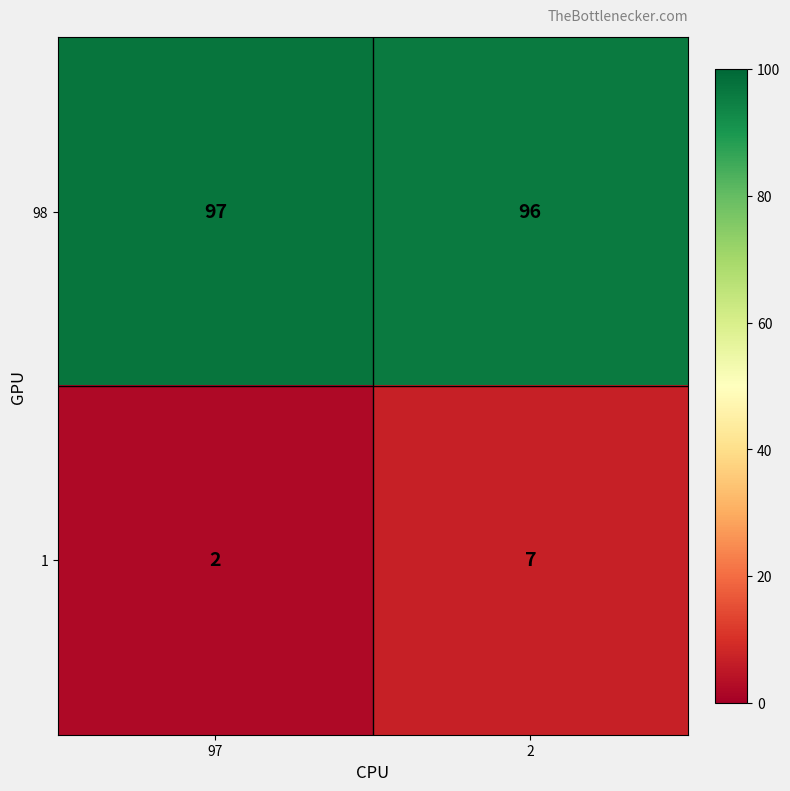

List the labels in order of 1 value, largest first.

2, 97